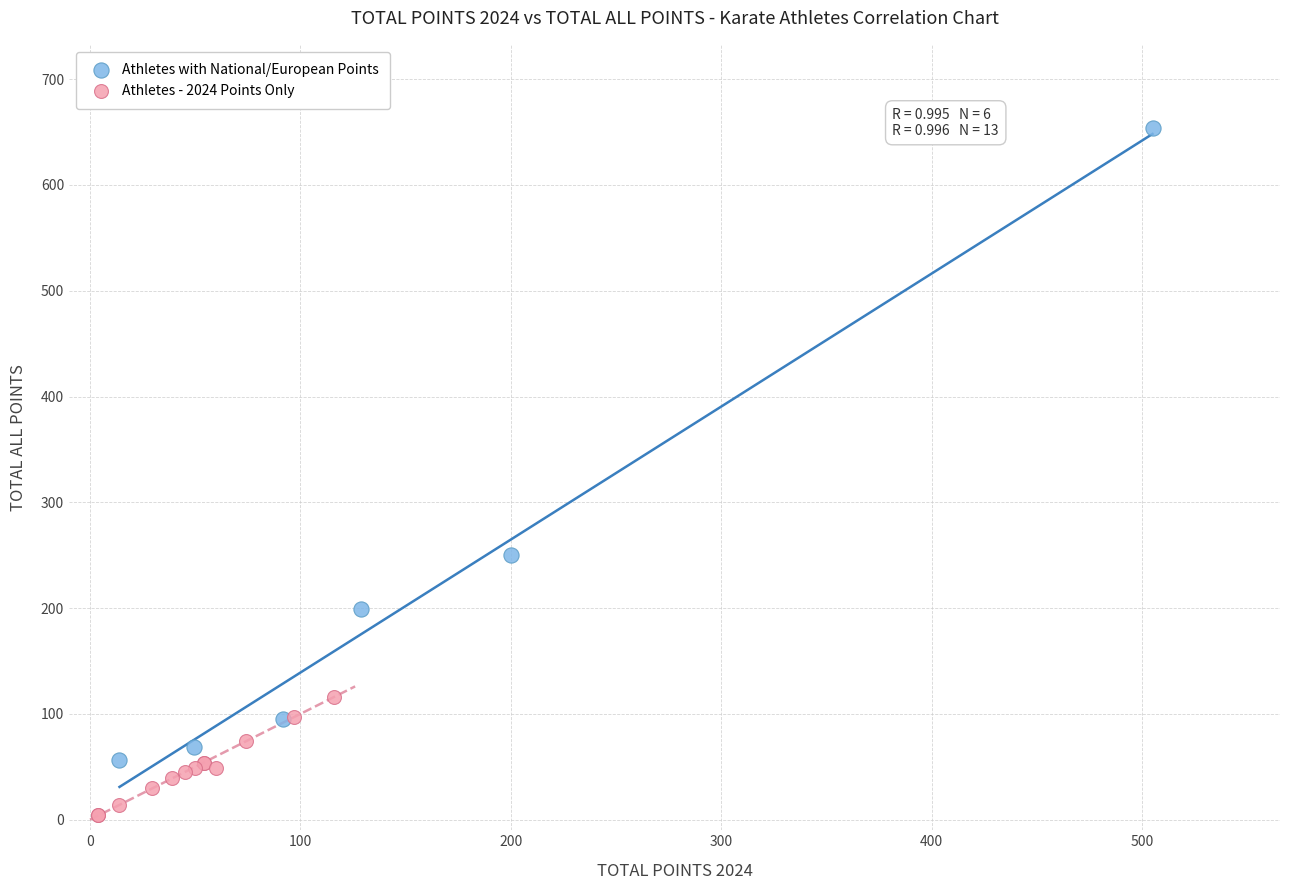

Which series has the widest spread of Y values?

Athletes with National/European Points